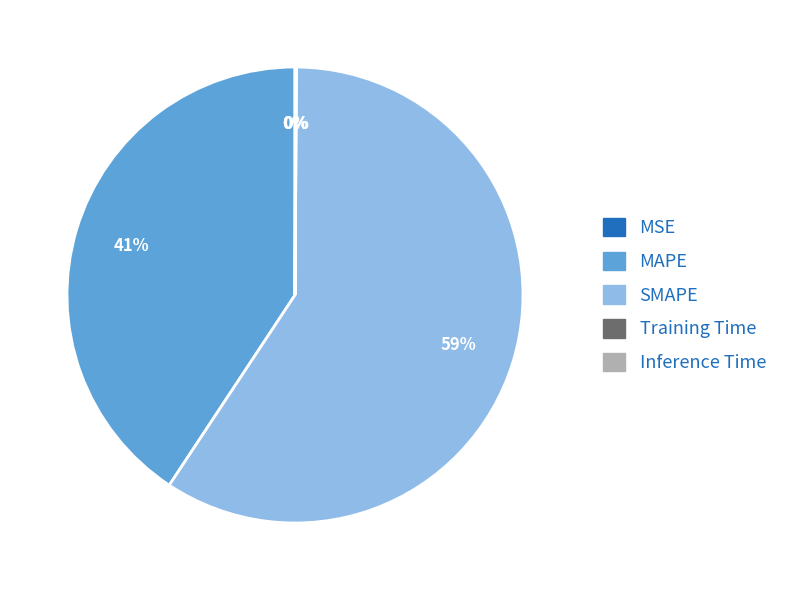

Does any single category account for the majority?

Yes